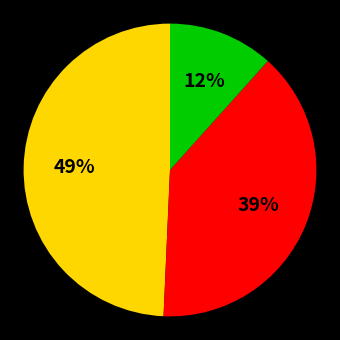

To the nearest percent, what is the average slice percentage?

33%